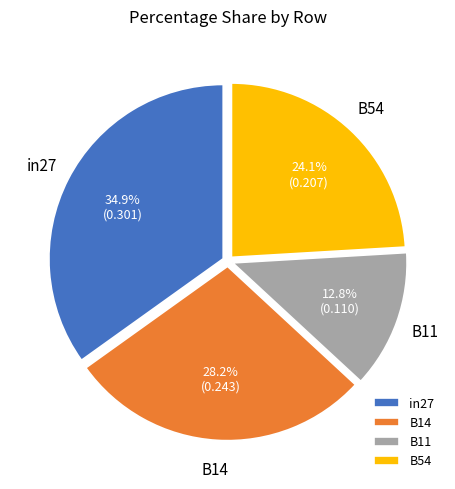

Count the number of slices in the pie.

4